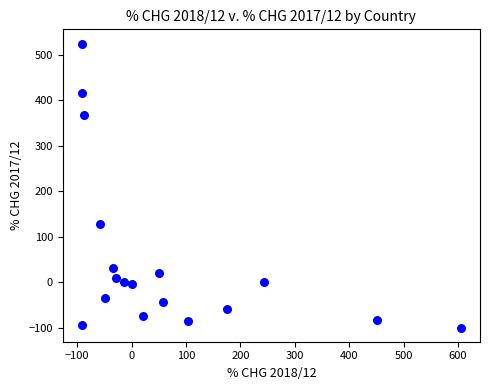

What Y value in the scatter plot is closest to 212?

127.8